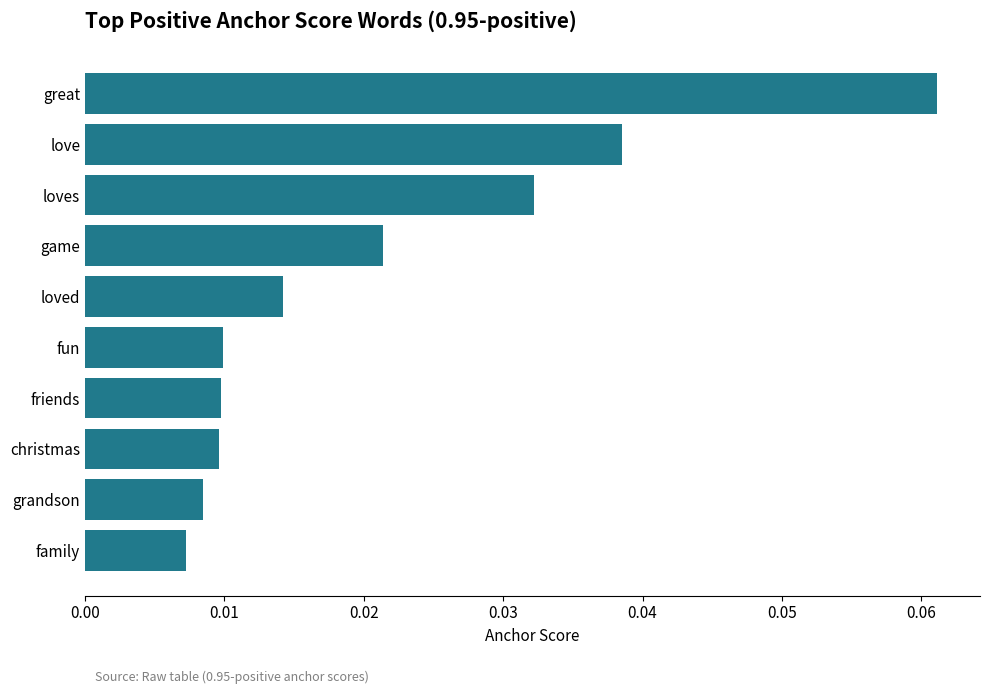

Does the chart contain any negative values?

No